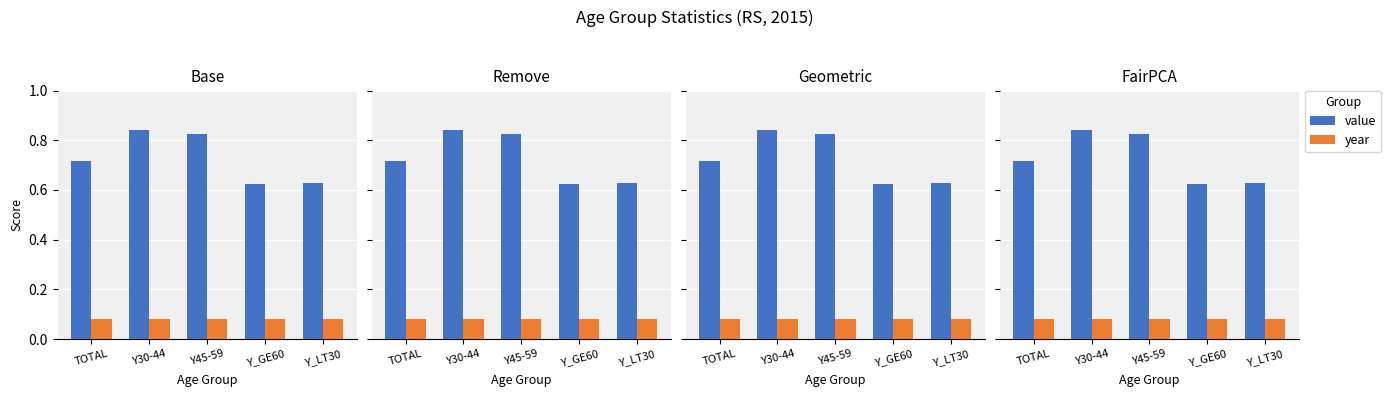

What is the total value across all series at Y_GE60?

0.7